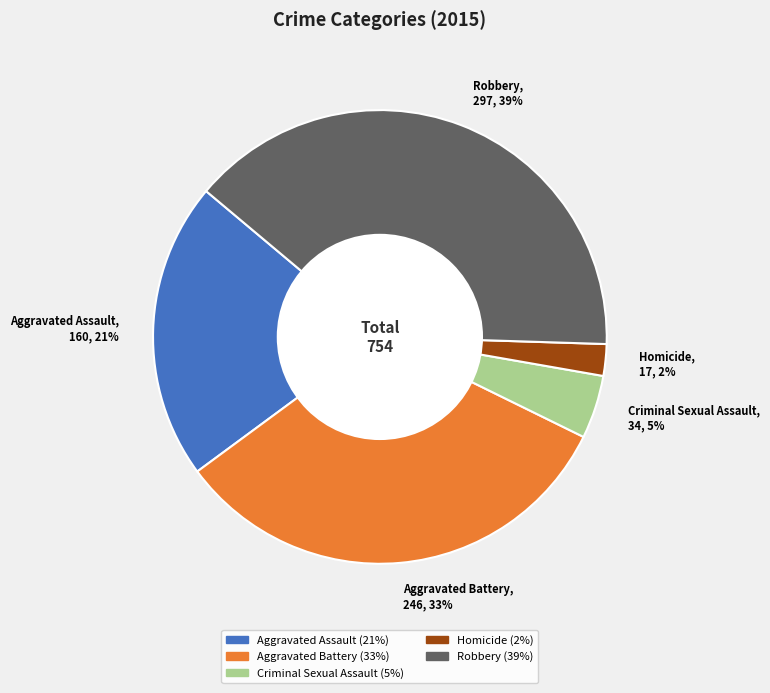

Which has a higher value, Robbery or Aggravated Assault?

Robbery